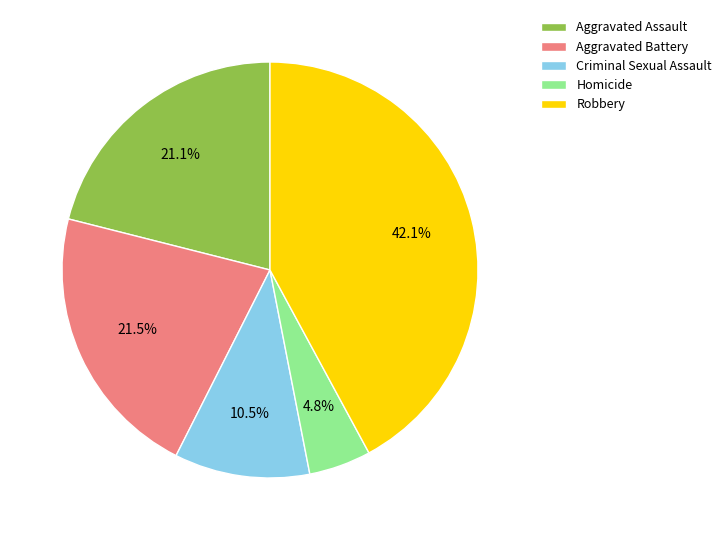

To the nearest percent, what is the combined percentage of Aggravated Battery and Robbery?

64%